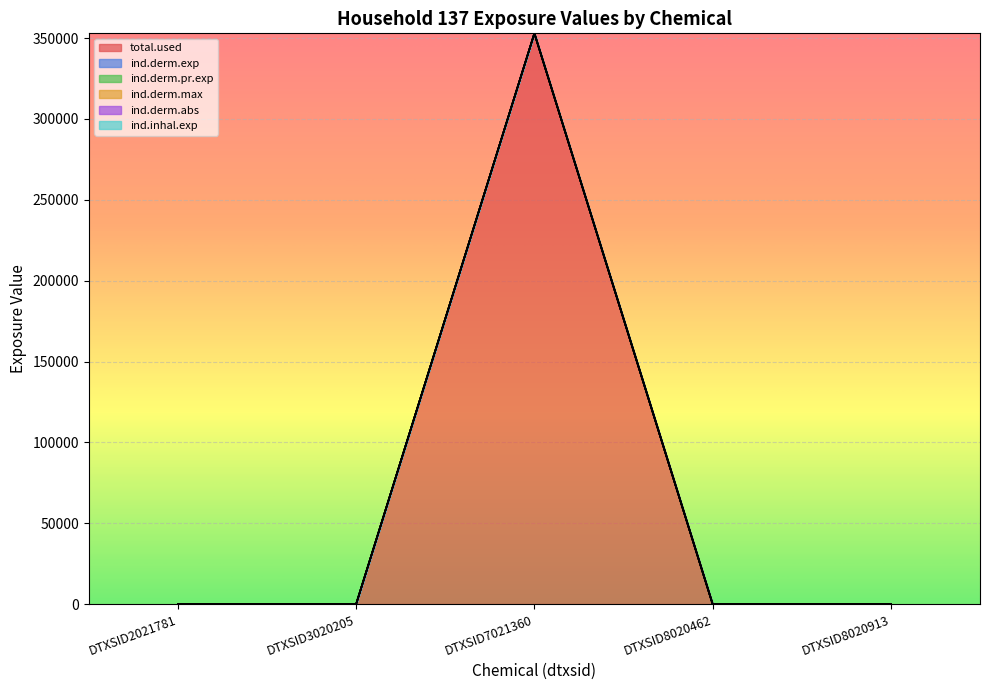

Which series has the largest total across all categories?

ind.derm.max